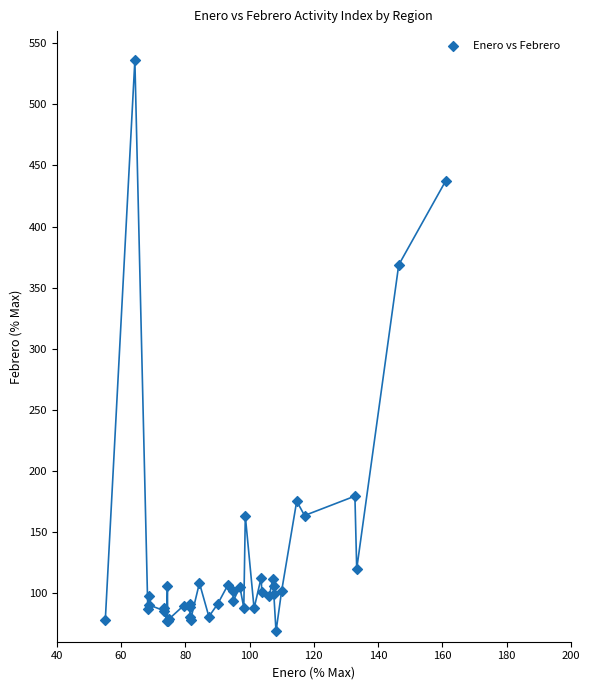

What Y value in the scatter plot is closest to 302?

368.6